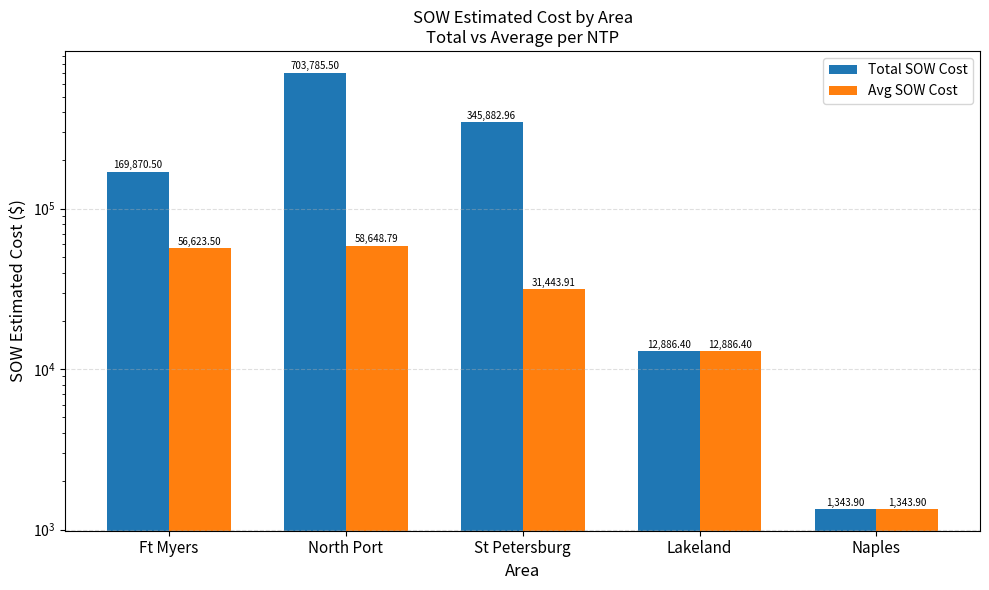

What is the difference between the maximum and minimum values in the Total SOW Cost series?

702441.6